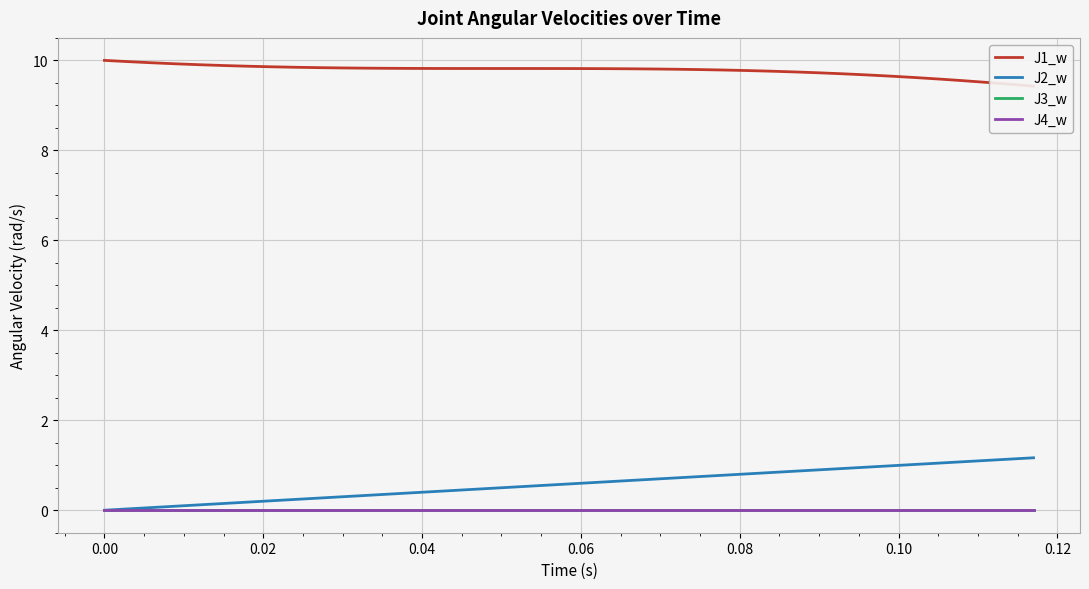

What is the average value of the J2_w series?

0.6